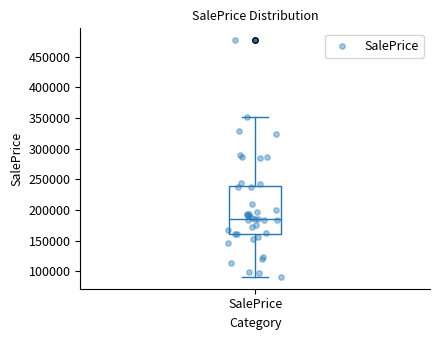

Transcribe this box plot: give where the median line is, the range the box spans, and where the two whiskers end, as read against the y-axis. The values are not printed on the chart, so give them approximately, as read against the axis.

median 185000, box 160000 to 240000, whiskers 90000 to 350000